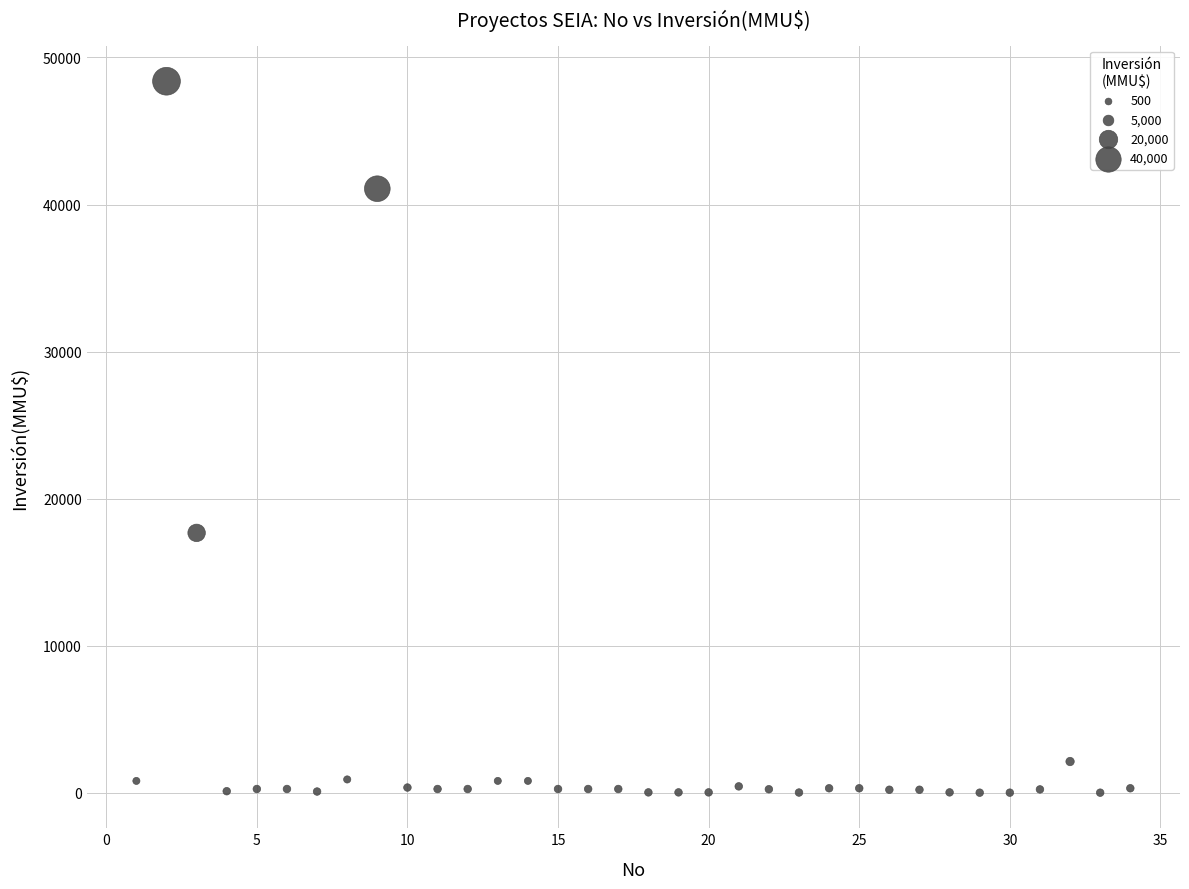

What is the range of Y values (max minus min)?

48384